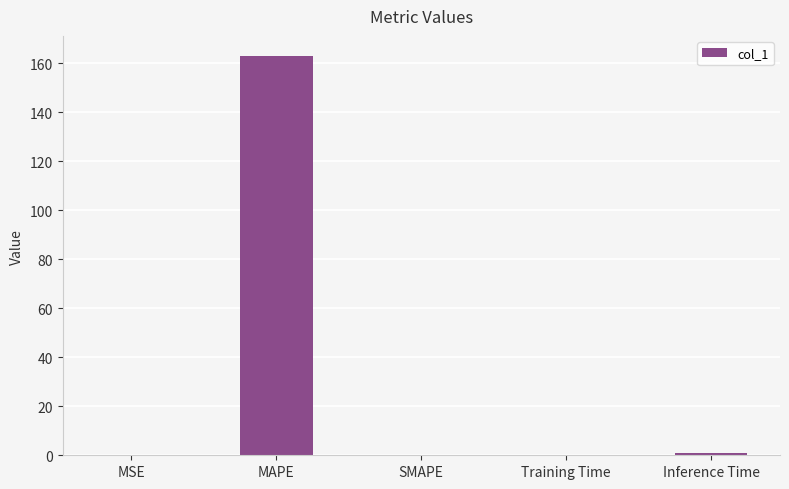

Which label corresponds to the largest value in the chart?

MAPE